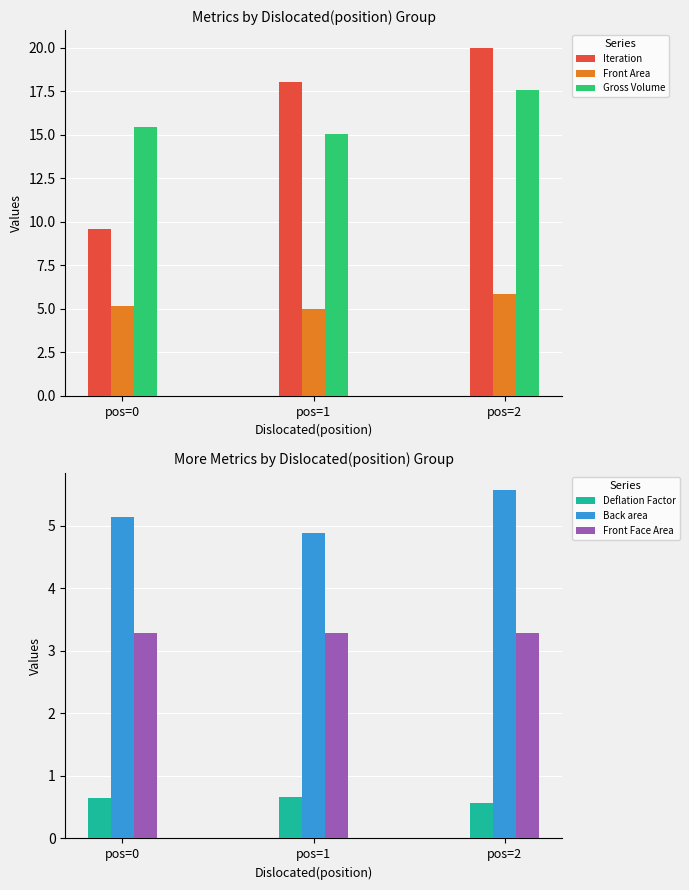

Which category has the lowest value in the Back area series?

pos=1